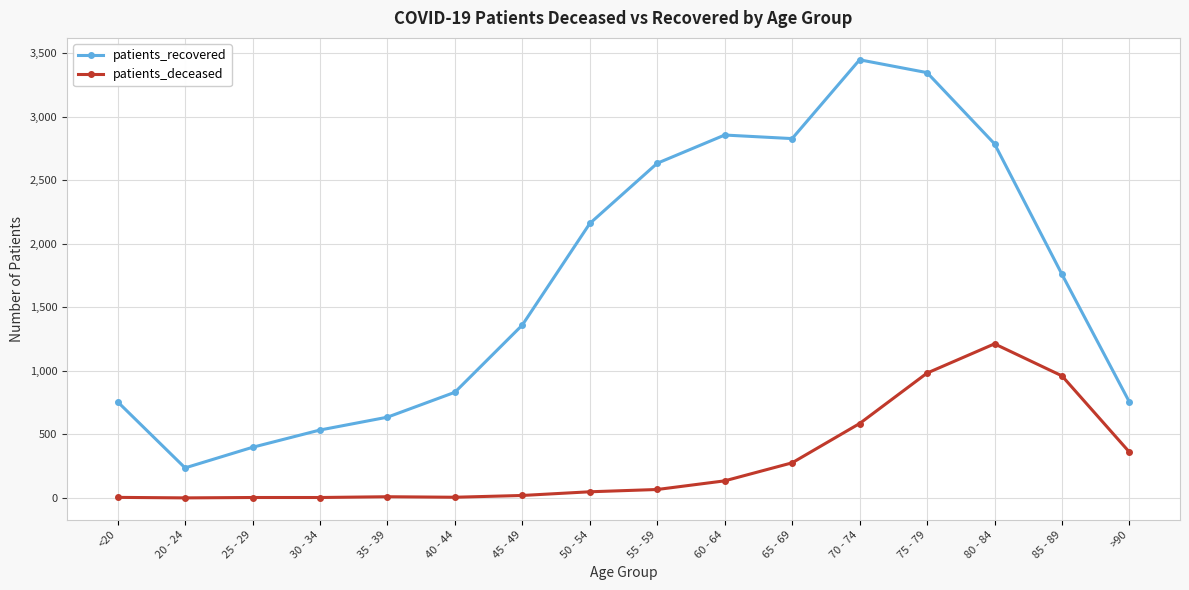

Which series has the largest range (max minus min)?

patients_recovered